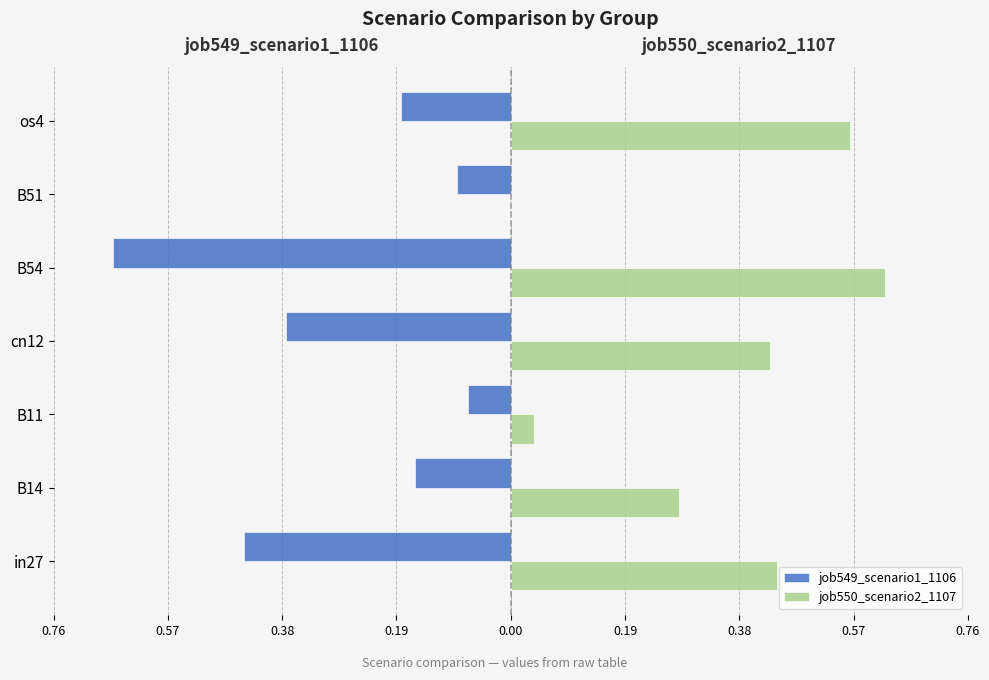

Rank the series by their average value, from lowest to highest.

job549_scenario1_1106, job550_scenario2_1107